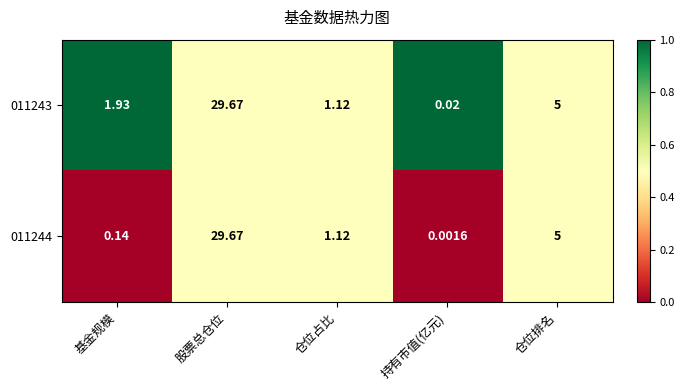

Rank the categories by 011244 value from lowest to highest.

持有市值(亿元), 基金规模, 仓位占比, 仓位排名, 股票总仓位